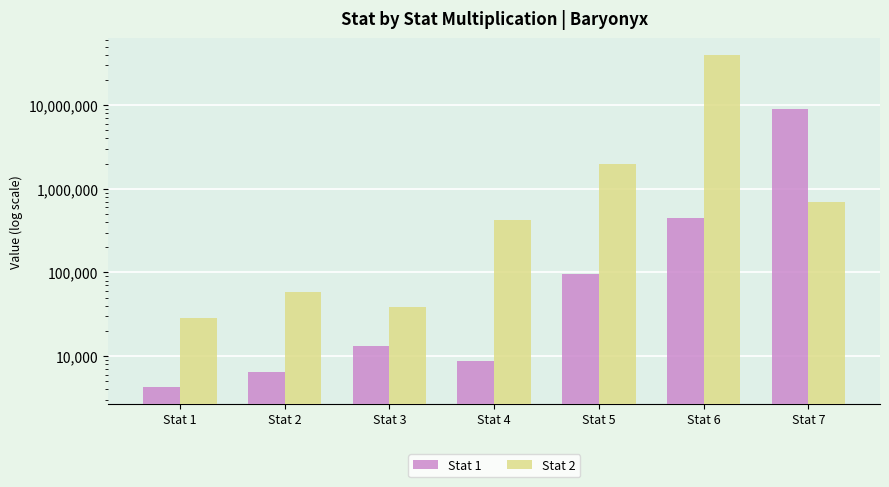

List the series in order of their peak value, highest first.

Stat 2, Stat 1